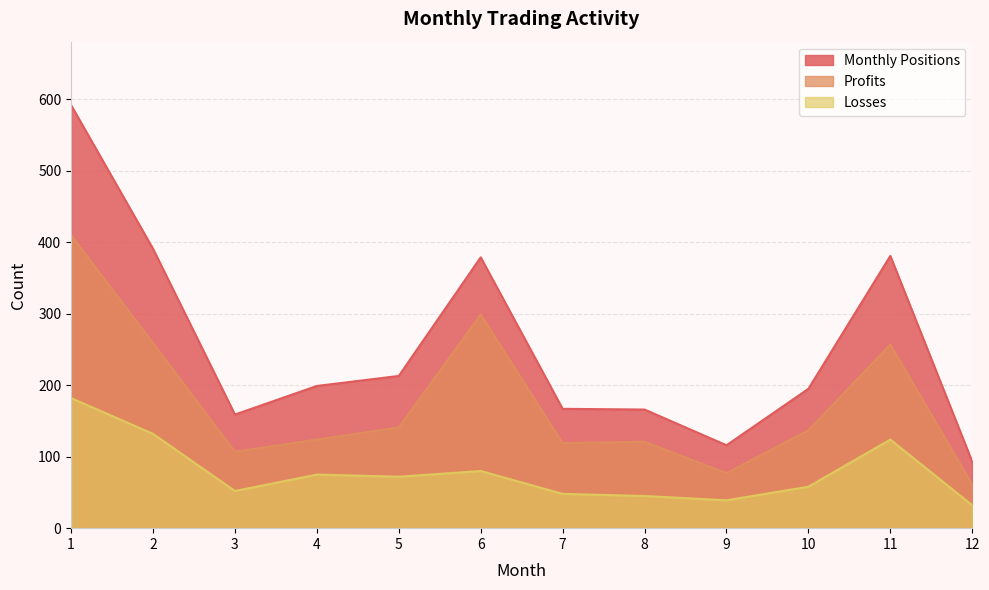

True or false: Losses has more than 0 interior local peaks.

True